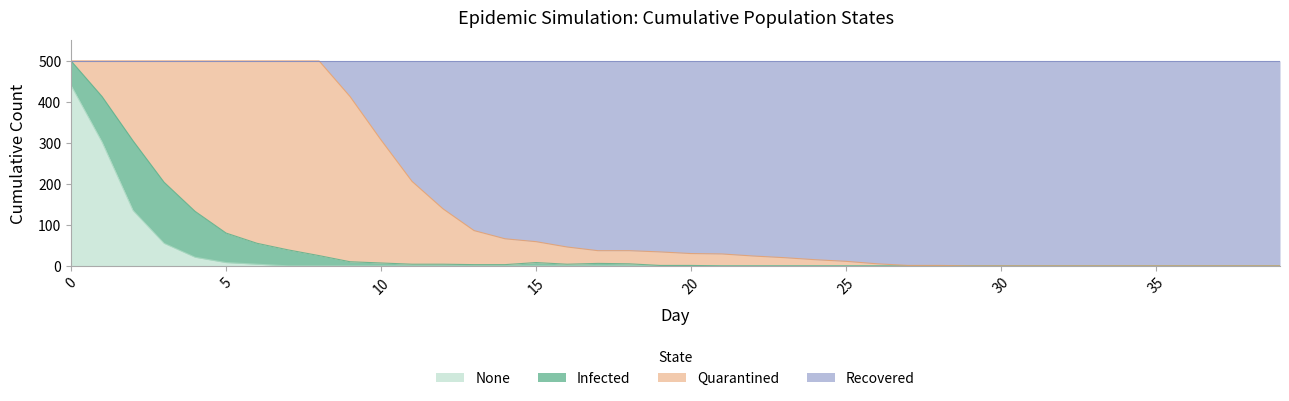

Which series has the largest total across all categories?

Cumulative_Recovered